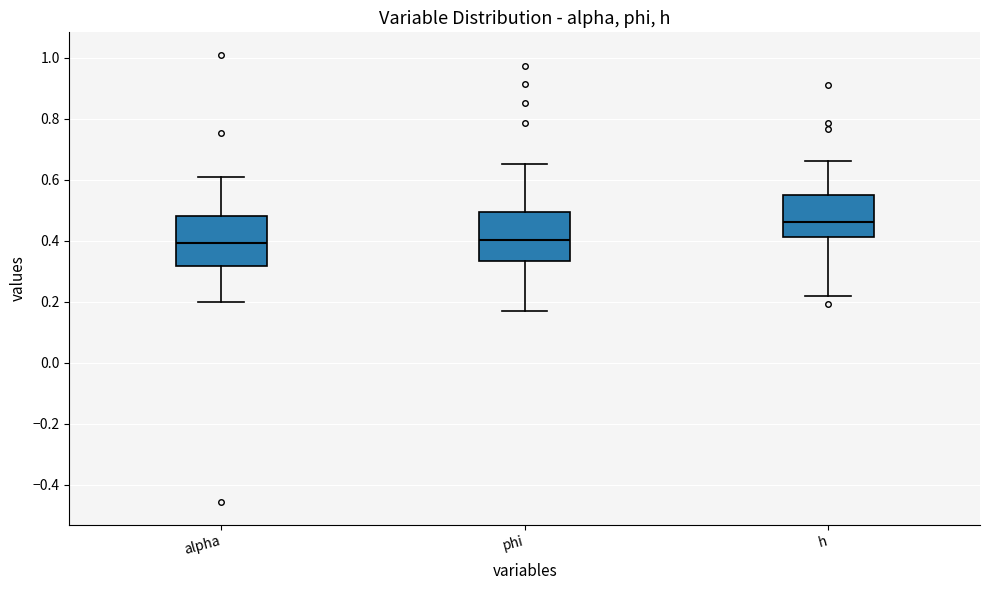

Where is the lower edge of the box for h on the y-axis? The values are not printed on the chart, so give them approximately, as read against the axis.

0.42